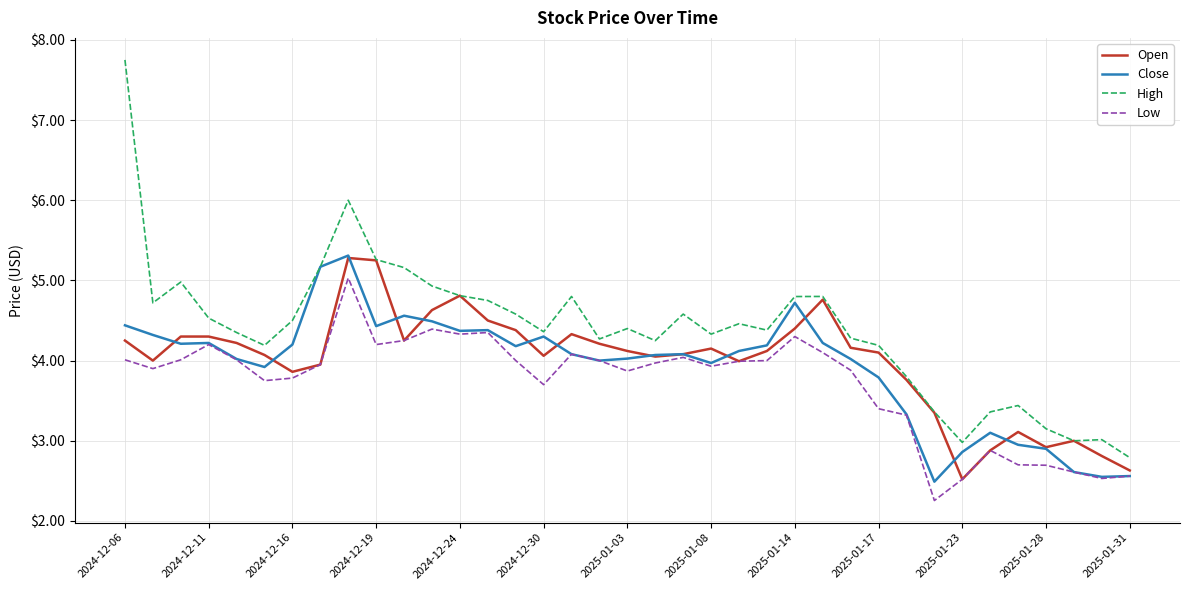

What is the difference between the maximum and minimum values in the High series?

5.0